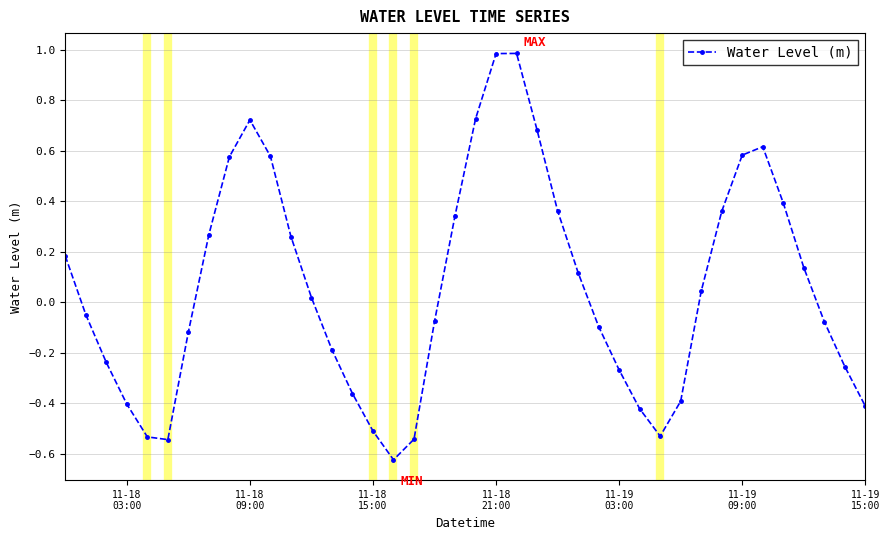

True or false: there are more than 0 points higher than both neighbors.

True